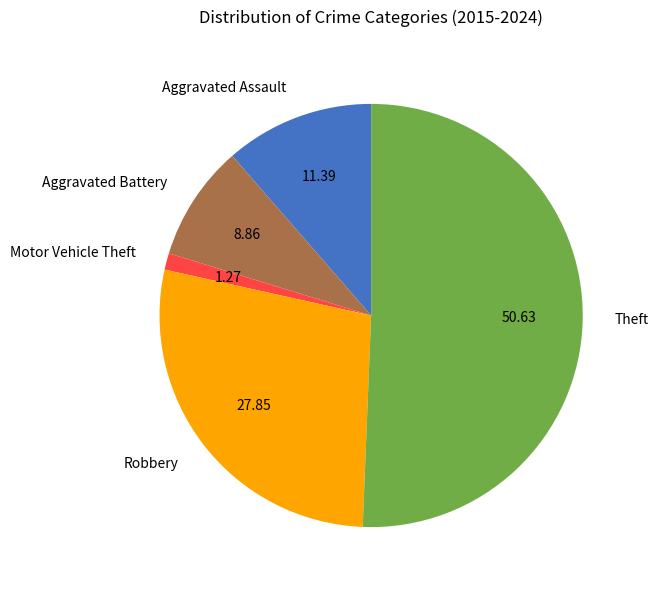

Which has a higher value, Motor Vehicle Theft or Robbery?

Robbery